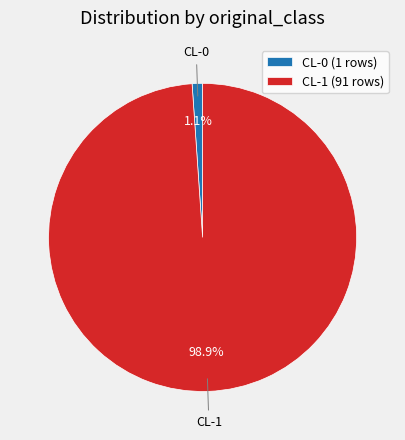

Rank the categories by value from lowest to highest.

CL-0, CL-1